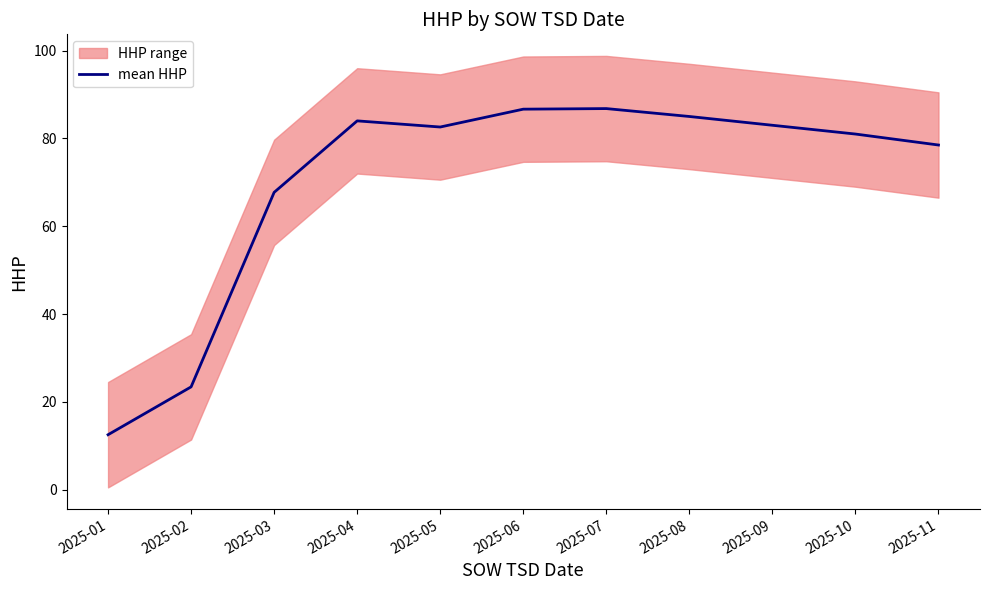

What is the value of the 5th point from the left?

82.6